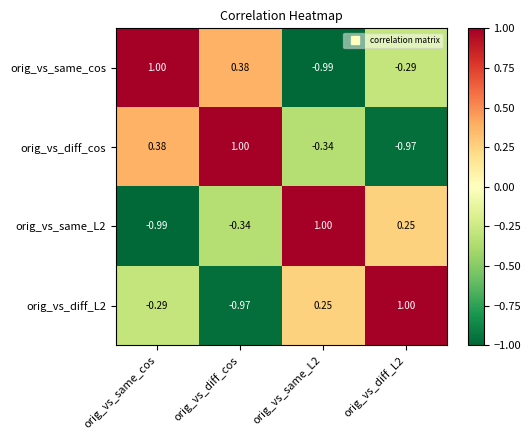

Which series has the largest total across all categories?

orig_vs_same_cos